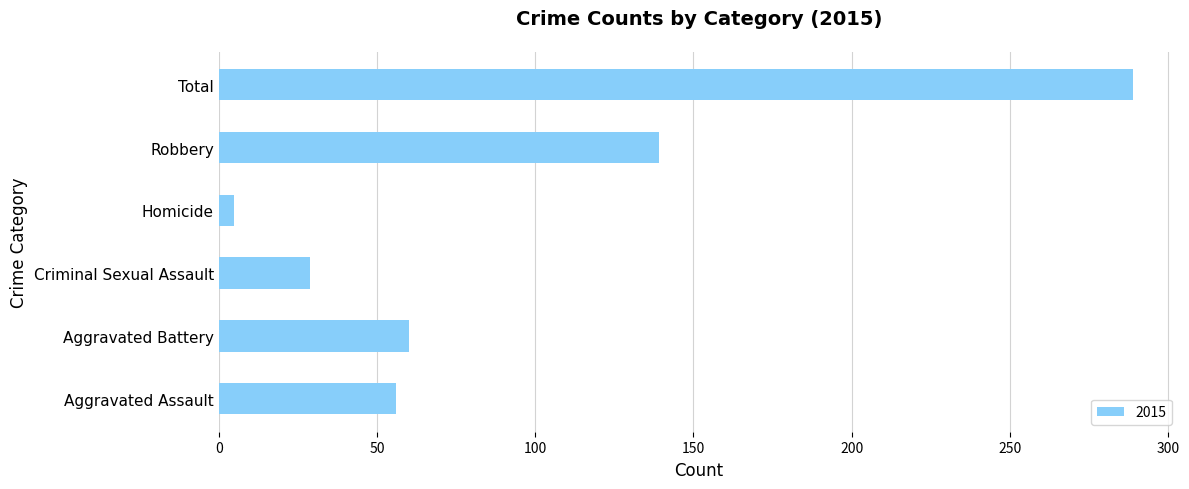

Which category has the lowest value across all series?

Homicide